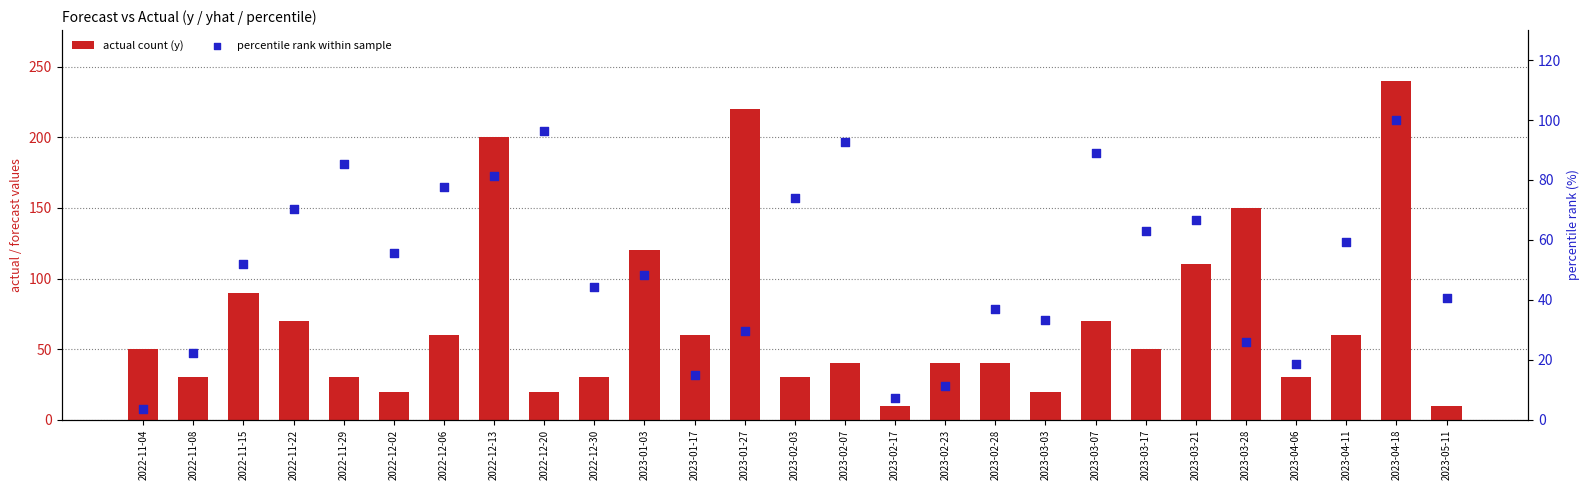

Is the value of actual count (y) at 2022-11-15 greater than the value of percentile rank within sample at 2023-01-03?

Yes